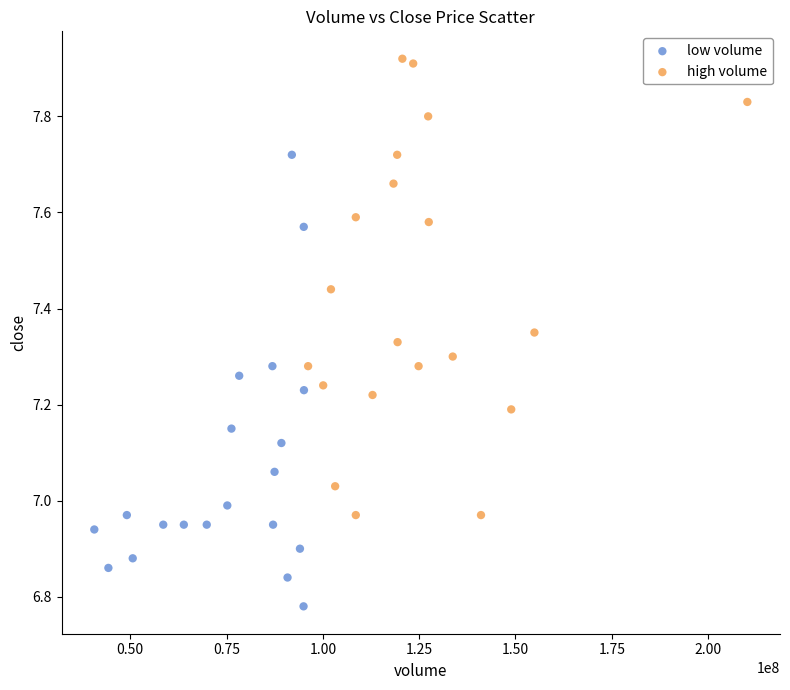

Which series has the widest spread of Y values?

high volume